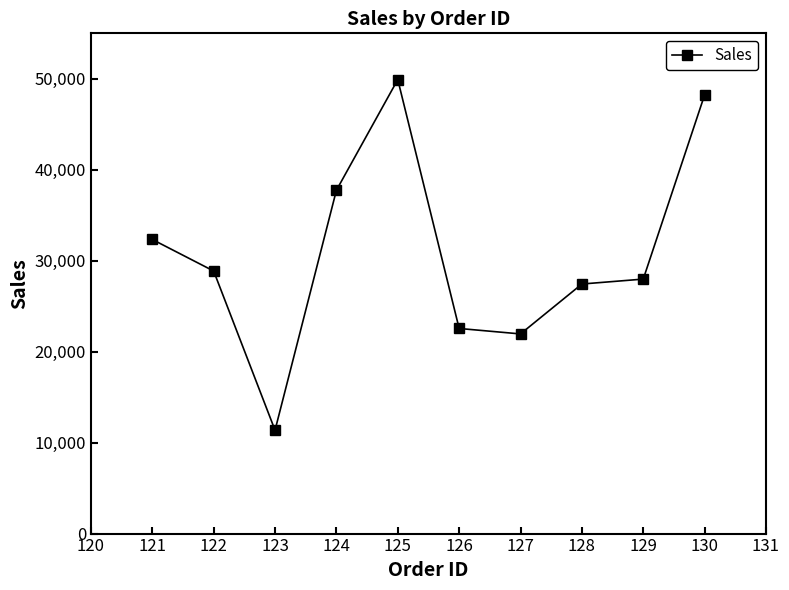

Is it true that the value at 126 is 22551?

True